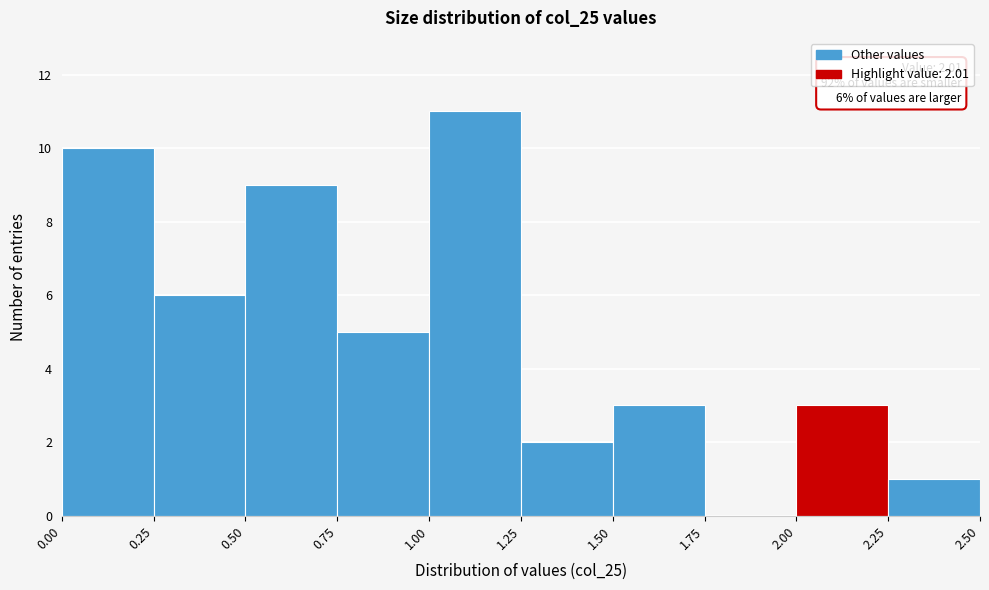

Over which range of the x-axis is the bar tallest?

1.00 to 1.25